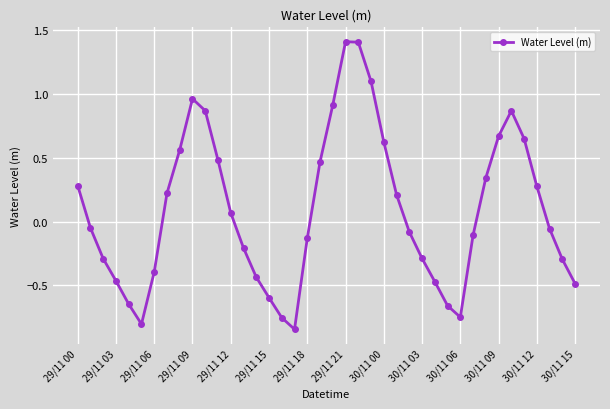

How many points are higher than both their immediate neighbors (excluding endpoints)?

3